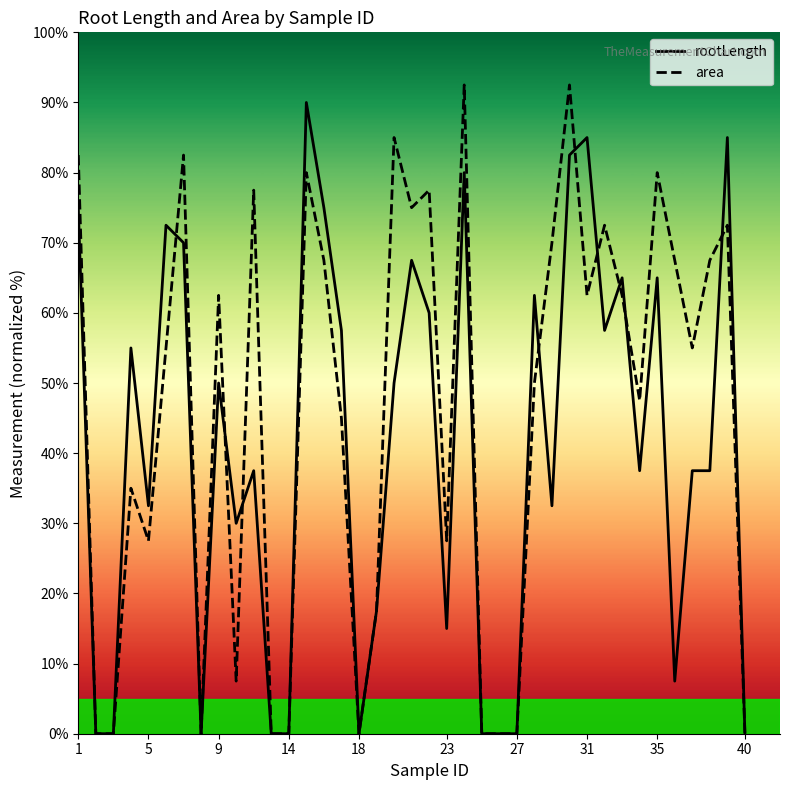

Reading left to right, what are all the values shown in this chart?

rootLength: 75.0	0.0	0.0	55.0	32.5	72.5	70.0	0.0	50.0	30.0	37.5	0.0	0.0	90.0	75.0	57.5	0.0	17.5	50.0	67.5	60.0	15.0	80.0	0.0	0.0	0.0	62.5	32.5	82.5	85.0	57.5	65.0	37.5	65.0	7.5	37.5	37.5	85.0	0.0
area: 82.5	0.0	0.0	35.0	27.5	55.0	82.5	0.0	62.5	7.5	77.5	0.0	0.0	80.0	67.5	45.0	0.0	17.5	85.0	75.0	77.5	27.5	92.5	0.0	0.0	0.0	50.0	70.0	92.5	62.5	72.5	62.5	47.5	80.0	67.5	55.0	67.5	72.5	0.0